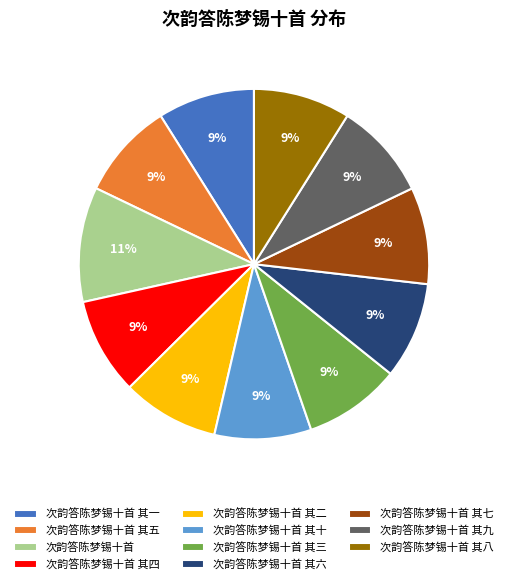

Is there a majority slice in this chart?

No